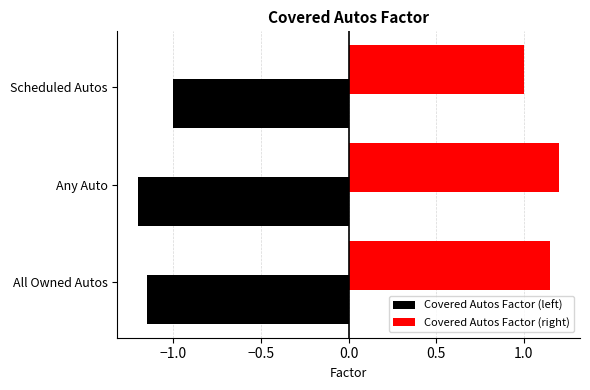

Count the number of categories in the chart.

3